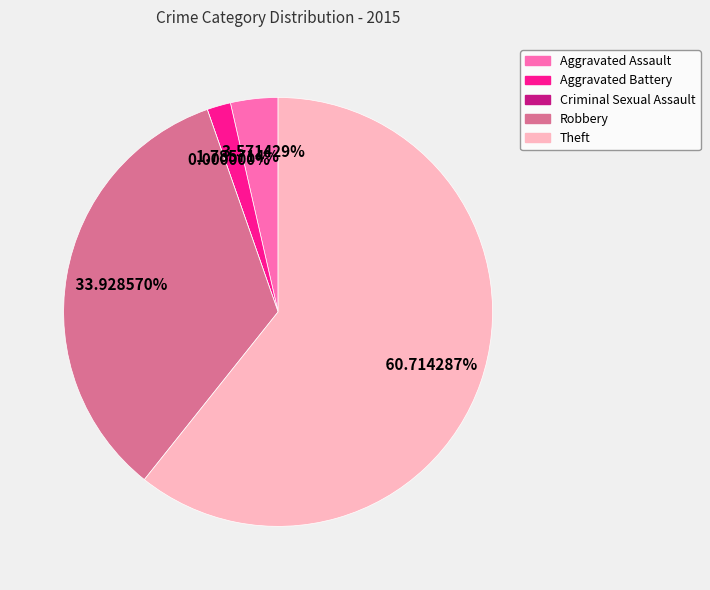

Is the sum of Criminal Sexual Assault and Aggravated Battery greater than half?

No